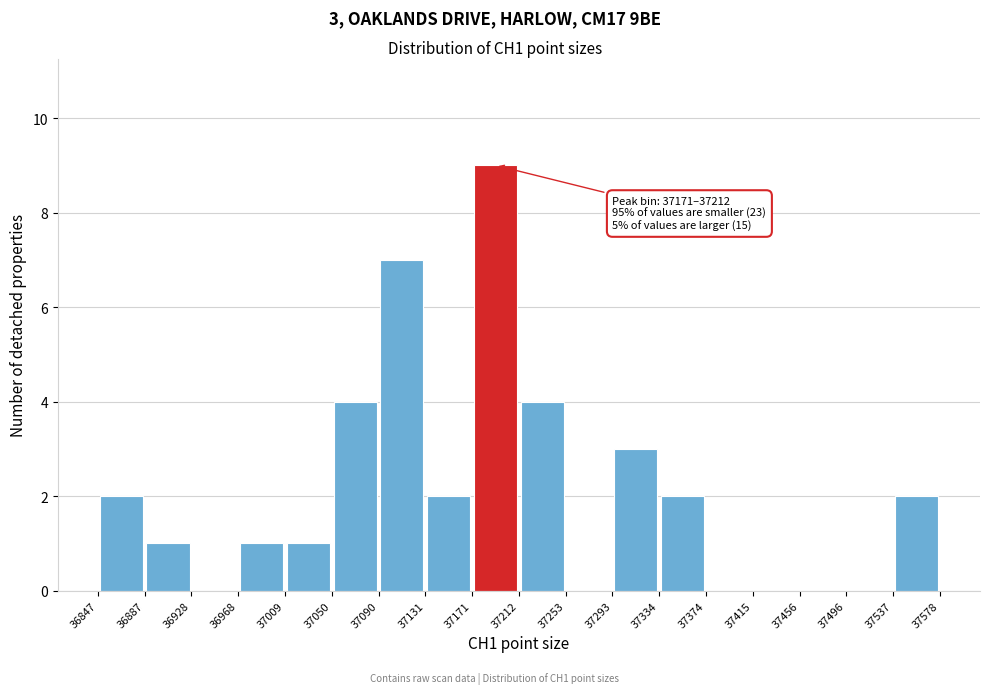

Which range on the x-axis has the tallest bar?

37171 to 37212